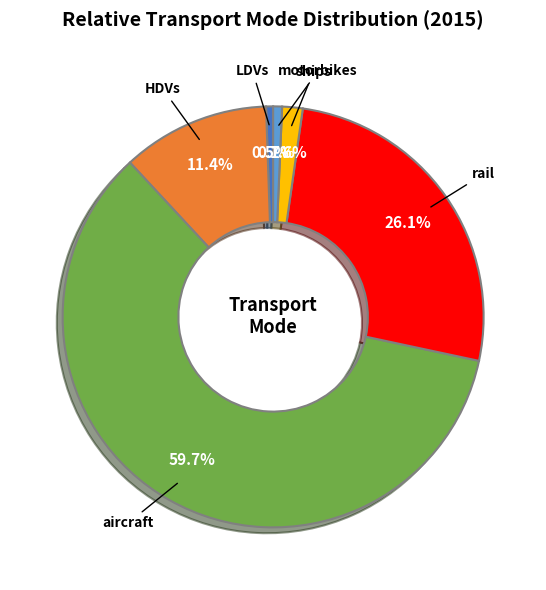

Does any single category account for the majority?

Yes